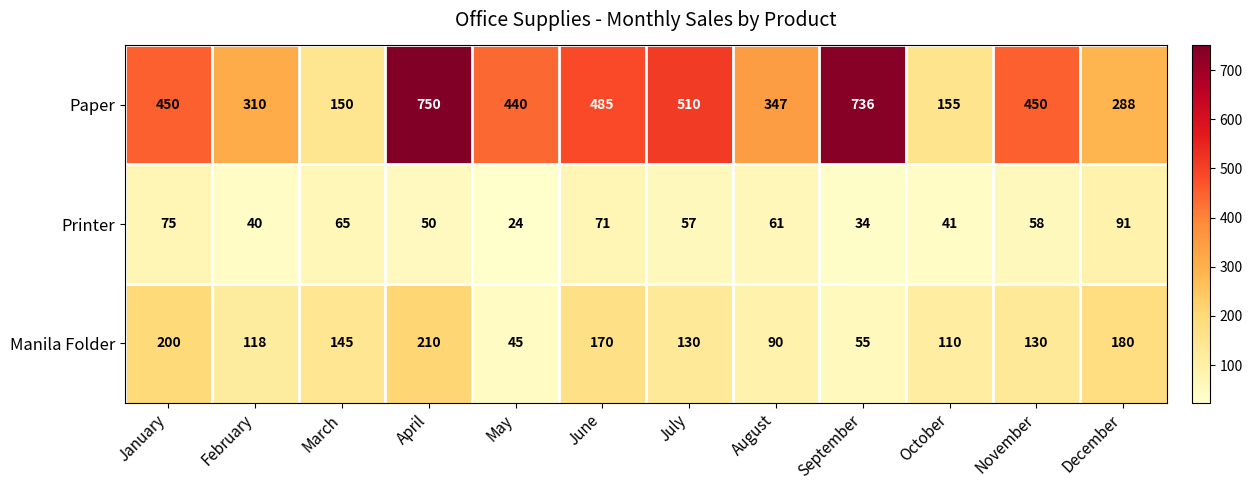

What is the difference between the maximum and minimum values in the Printer series?

67